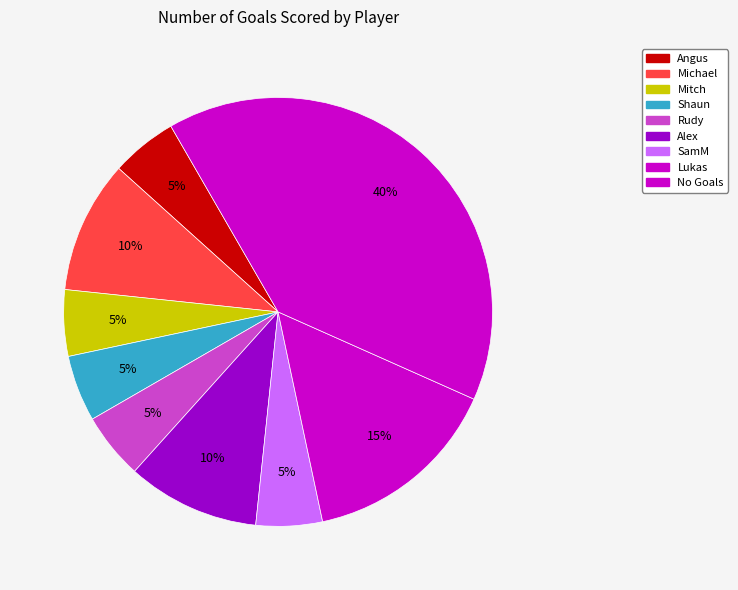

How many segments does this pie chart have?

9